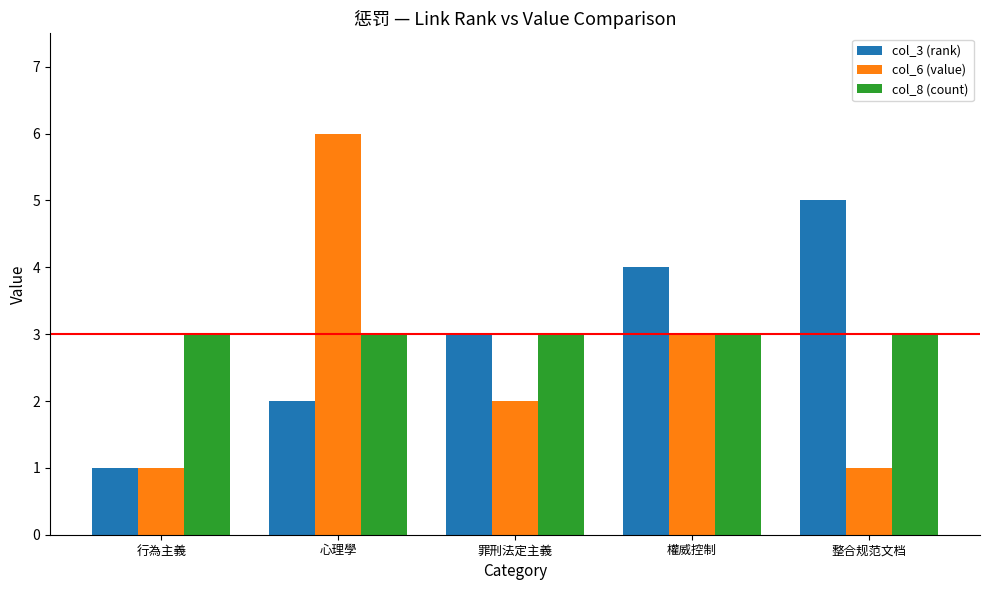

What position from the right is 罪刑法定主義?

3